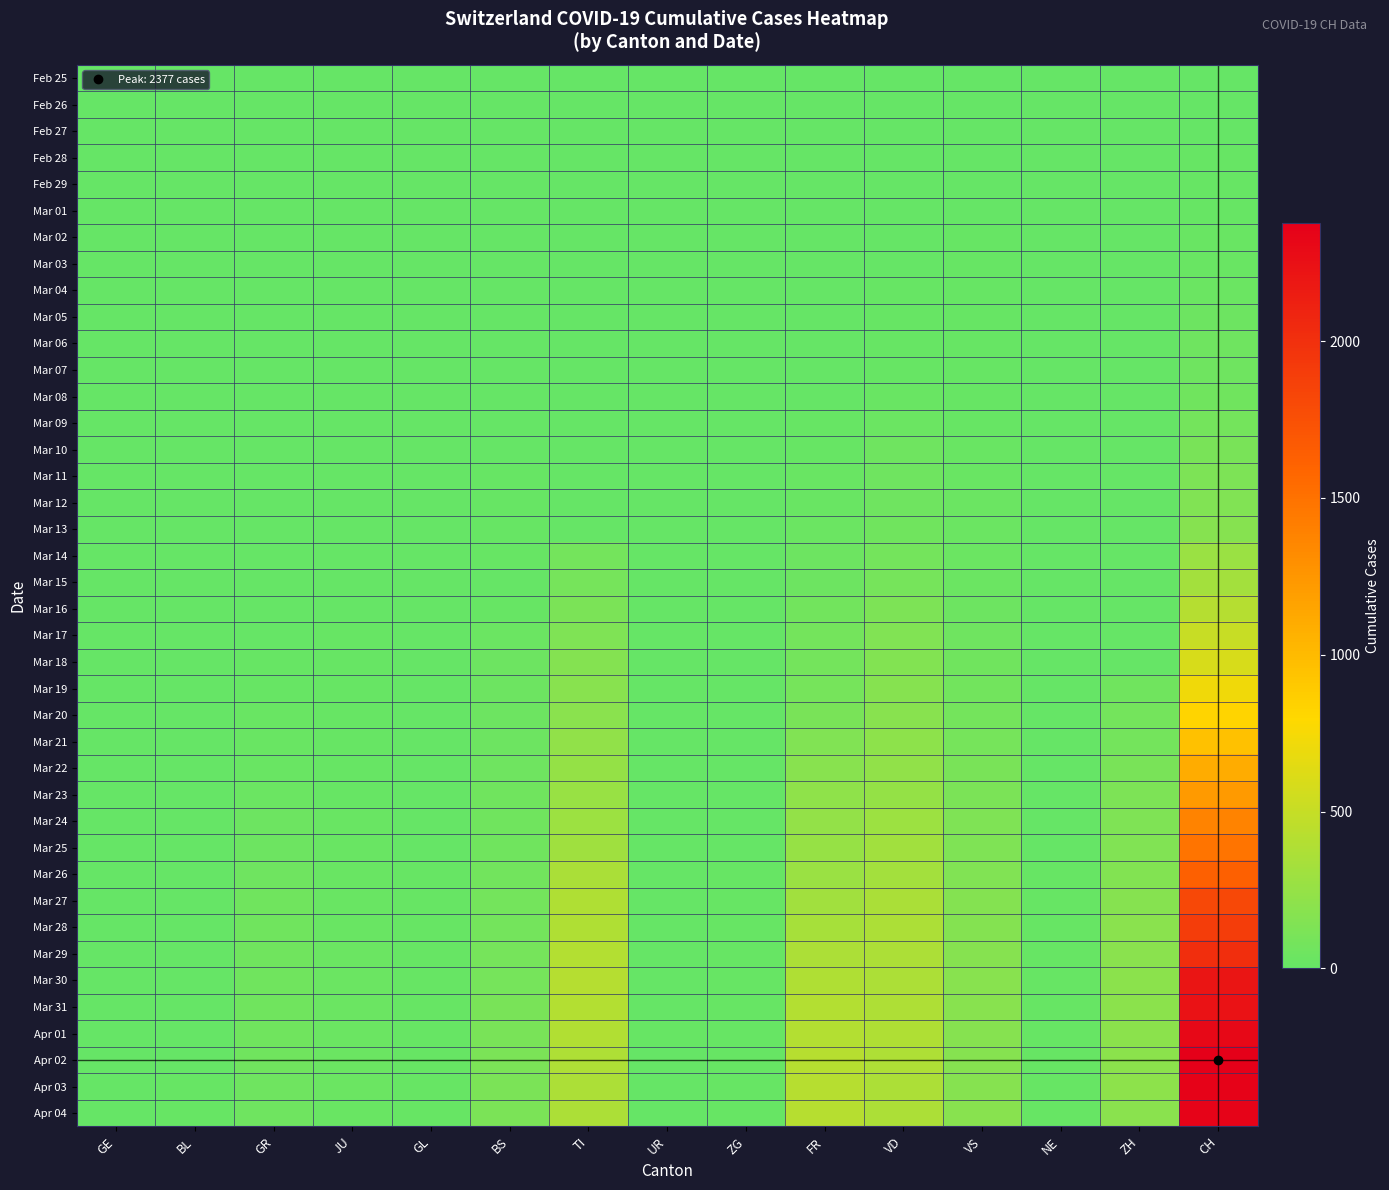

Reading left to right, list all the values displayed in this chart.

Feb 25: GE=0	BL=0	GR=0	JU=0	GL=0	BS=0	TI=0	UR=0	ZG=0	FR=0	VD=0	VS=0	NE=0	ZH=0	CH=0
Feb 26: GE=0	BL=0	GR=0	JU=0	GL=0	BS=0	TI=0	UR=0	ZG=0	FR=0	VD=0	VS=0	NE=0	ZH=0	CH=1
Feb 27: GE=0	BL=0	GR=0	JU=0	GL=0	BS=0	TI=0	UR=0	ZG=0	FR=0	VD=0	VS=0	NE=0	ZH=1	CH=2
Feb 28: GE=0	BL=0	GR=0	JU=0	GL=0	BS=0	TI=0	UR=0	ZG=0	FR=0	VD=4	VS=6	NE=0	ZH=0	CH=13
Feb 29: GE=0	BL=0	GR=0	JU=1	GL=0	BS=0	TI=0	UR=0	ZG=0	FR=0	VD=4	VS=6	NE=0	ZH=0	CH=15
Mar 01: GE=0	BL=0	GR=0	JU=1	GL=0	BS=0	TI=0	UR=0	ZG=0	FR=0	VD=4	VS=7	NE=0	ZH=0	CH=16
Mar 02: GE=0	BL=0	GR=0	JU=1	GL=0	BS=1	TI=0	UR=0	ZG=0	FR=0	VD=6	VS=10	NE=0	ZH=0	CH=22
Mar 03: GE=0	BL=0	GR=0	JU=1	GL=0	BS=1	TI=0	UR=0	ZG=0	FR=0	VD=8	VS=12	NE=0	ZH=0	CH=27
Mar 04: GE=0	BL=0	GR=0	JU=1	GL=0	BS=1	TI=0	UR=0	ZG=1	FR=0	VD=11	VS=13	NE=0	ZH=0	CH=35
Mar 05: GE=0	BL=0	GR=0	JU=2	GL=0	BS=1	TI=0	UR=0	ZG=0	FR=4	VD=14	VS=11	NE=0	ZH=0	CH=39
Mar 06: GE=0	BL=0	GR=0	JU=5	GL=0	BS=1	TI=0	UR=0	ZG=0	FR=7	VD=15	VS=12	NE=0	ZH=0	CH=47
Mar 07: GE=0	BL=0	GR=0	JU=5	GL=0	BS=1	TI=0	UR=0	ZG=0	FR=7	VD=16	VS=12	NE=0	ZH=0	CH=48
Mar 08: GE=0	BL=0	GR=0	JU=5	GL=0	BS=1	TI=0	UR=0	ZG=0	FR=9	VD=22	VS=17	NE=0	ZH=0	CH=62
Mar 09: GE=0	BL=0	GR=0	JU=5	GL=0	BS=1	TI=0	UR=0	ZG=0	FR=13	VD=29	VS=18	NE=0	ZH=0	CH=75
Mar 10: GE=0	BL=0	GR=0	JU=5	GL=0	BS=1	TI=0	UR=0	ZG=0	FR=18	VD=48	VS=21	NE=0	ZH=0	CH=103
Mar 11: GE=0	BL=2	GR=0	JU=6	GL=0	BS=13	TI=0	UR=0	ZG=0	FR=20	VD=51	VS=22	NE=0	ZH=0	CH=124
Mar 12: GE=1	BL=5	GR=0	JU=6	GL=0	BS=13	TI=0	UR=0	ZG=0	FR=23	VD=55	VS=29	NE=0	ZH=0	CH=148
Mar 13: GE=0	BL=6	GR=0	JU=8	GL=0	BS=13	TI=0	UR=0	ZG=0	FR=33	VD=61	VS=31	NE=0	ZH=0	CH=175
Mar 14: GE=0	BL=6	GR=0	JU=8	GL=0	BS=13	TI=77	UR=0	ZG=0	FR=43	VD=75	VS=35	NE=0	ZH=0	CH=277
Mar 15: GE=0	BL=6	GR=0	JU=9	GL=0	BS=0	TI=92	UR=0	ZG=0	FR=46	VD=90	VS=37	NE=0	ZH=0	CH=316
Mar 16: GE=0	BL=7	GR=0	JU=9	GL=0	BS=13	TI=112	UR=0	ZG=0	FR=66	VD=126	VS=44	NE=0	ZH=0	CH=410
Mar 17: GE=0	BL=6	GR=9	JU=11	GL=0	BS=30	TI=137	UR=0	ZG=0	FR=75	VD=140	VS=49	NE=0	ZH=0	CH=502
Mar 18: GE=0	BL=6	GR=13	JU=11	GL=3	BS=40	TI=163	UR=0	ZG=0	FR=78	VD=153	VS=61	NE=0	ZH=0	CH=591
Mar 19: GE=0	BL=5	GR=18	JU=12	GL=0	BS=40	TI=182	UR=0	ZG=1	FR=92	VD=170	VS=69	NE=1	ZH=60	CH=721
Mar 20: GE=0	BL=5	GR=24	JU=14	GL=0	BS=45	TI=190	UR=0	ZG=1	FR=109	VD=182	VS=79	NE=1	ZH=78	CH=825
Mar 21: GE=0	BL=5	GR=24	JU=13	GL=0	BS=46	TI=224	UR=0	ZG=3	FR=145	VD=211	VS=91	NE=3	ZH=83	CH=953
Mar 22: GE=0	BL=5	GR=27	JU=18	GL=0	BS=50	TI=246	UR=0	ZG=3	FR=179	VD=231	VS=103	NE=3	ZH=110	CH=1102
Mar 23: GE=3	BL=5	GR=29	JU=18	GL=3	BS=56	TI=261	UR=1	ZG=3	FR=214	VD=248	VS=116	NE=3	ZH=127	CH=1219
Mar 24: GE=3	BL=4	GR=43	JU=22	GL=6	BS=58	TI=285	UR=1	ZG=6	FR=238	VD=284	VS=131	NE=6	ZH=138	CH=1378
Mar 25: GE=2	BL=3	GR=45	JU=23	GL=9	BS=58	TI=306	UR=0	ZG=9	FR=258	VD=312	VS=134	NE=9	ZH=146	CH=1479
Mar 26: GE=2	BL=2	GR=52	JU=22	GL=10	BS=74	TI=358	UR=4	ZG=10	FR=272	VD=324	VS=148	NE=10	ZH=156	CH=1630
Mar 27: GE=3	BL=3	GR=58	JU=25	GL=12	BS=76	TI=386	UR=7	ZG=12	FR=313	VD=357	VS=158	NE=12	ZH=171	CH=1811
Mar 28: GE=3	BL=4	GR=63	JU=27	GL=12	BS=79	TI=385	UR=7	ZG=12	FR=339	VD=365	VS=164	NE=12	ZH=187	CH=1899
Mar 29: GE=2	BL=4	GR=63	JU=28	GL=12	BS=87	TI=402	UR=7	ZG=12	FR=365	VD=367	VS=175	NE=12	ZH=194	CH=2014
Mar 30: GE=3	BL=8	GR=58	JU=28	GL=13	BS=90	TI=415	UR=7	ZG=13	FR=382	VD=369	VS=179	NE=13	ZH=197	CH=2202
Mar 31: GE=5	BL=7	GR=58	JU=29	GL=14	BS=105	TI=401	UR=9	ZG=14	FR=405	VD=377	VS=177	NE=14	ZH=196	CH=2229
Apr 01: GE=5	BL=9	GR=59	JU=29	GL=13	BS=108	TI=396	UR=10	ZG=13	FR=406	VD=383	VS=173	NE=13	ZH=203	CH=2311
Apr 02: GE=5	BL=9	GR=60	JU=29	GL=14	BS=119	TI=374	UR=4	ZG=14	FR=424	VD=374	VS=175	NE=14	ZH=200	CH=2377
Apr 03: GE=5	BL=10	GR=51	JU=28	GL=15	BS=115	TI=370	UR=6	ZG=15	FR=424	VD=366	VS=173	NE=15	ZH=207	CH=2357
Apr 04: GE=5	BL=10	GR=52	JU=27	GL=14	BS=112	TI=363	UR=6	ZG=14	FR=421	VD=367	VS=178	NE=14	ZH=194	CH=2348